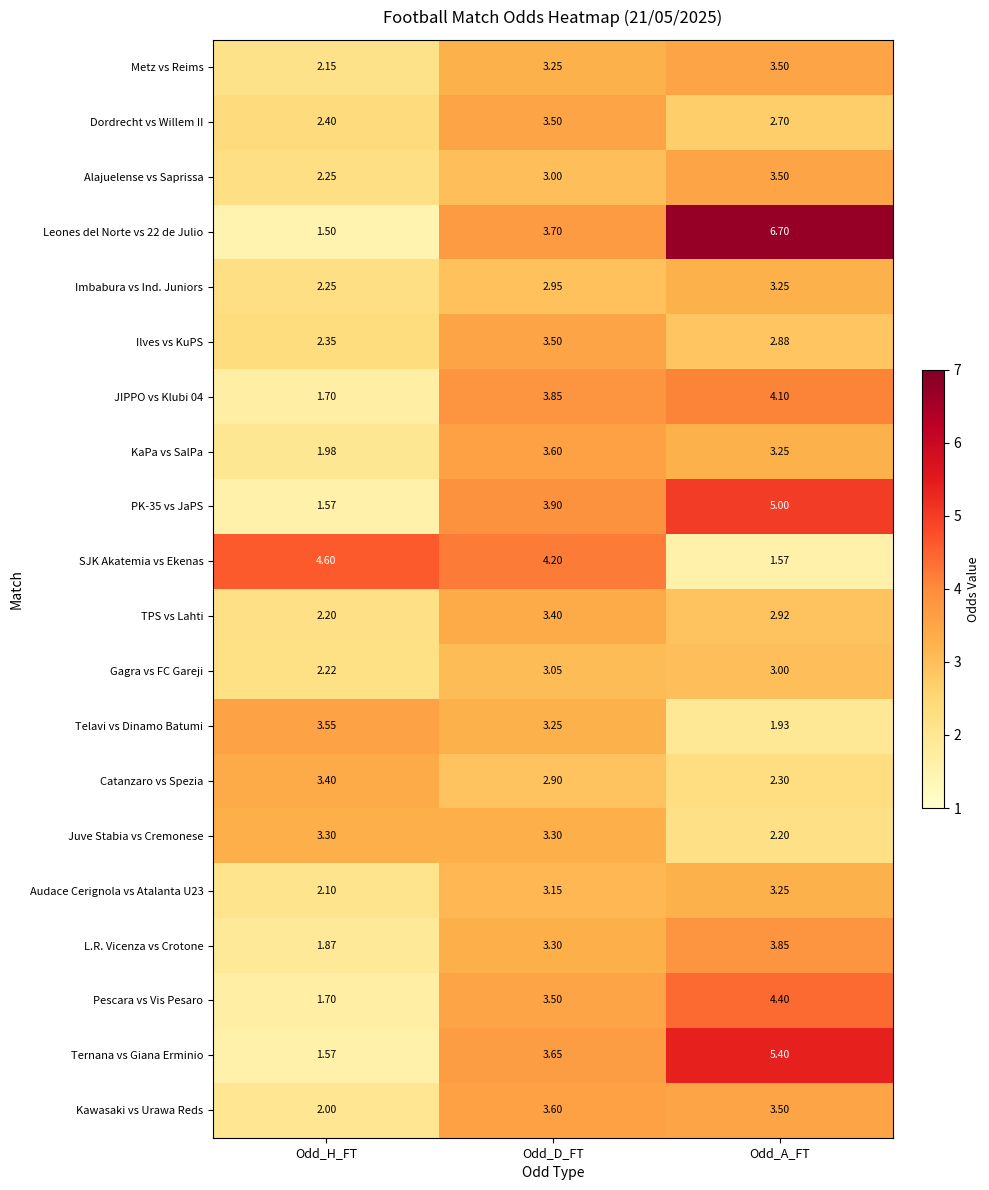

At which category is the sum across all series the highest?

Odd_A_FT